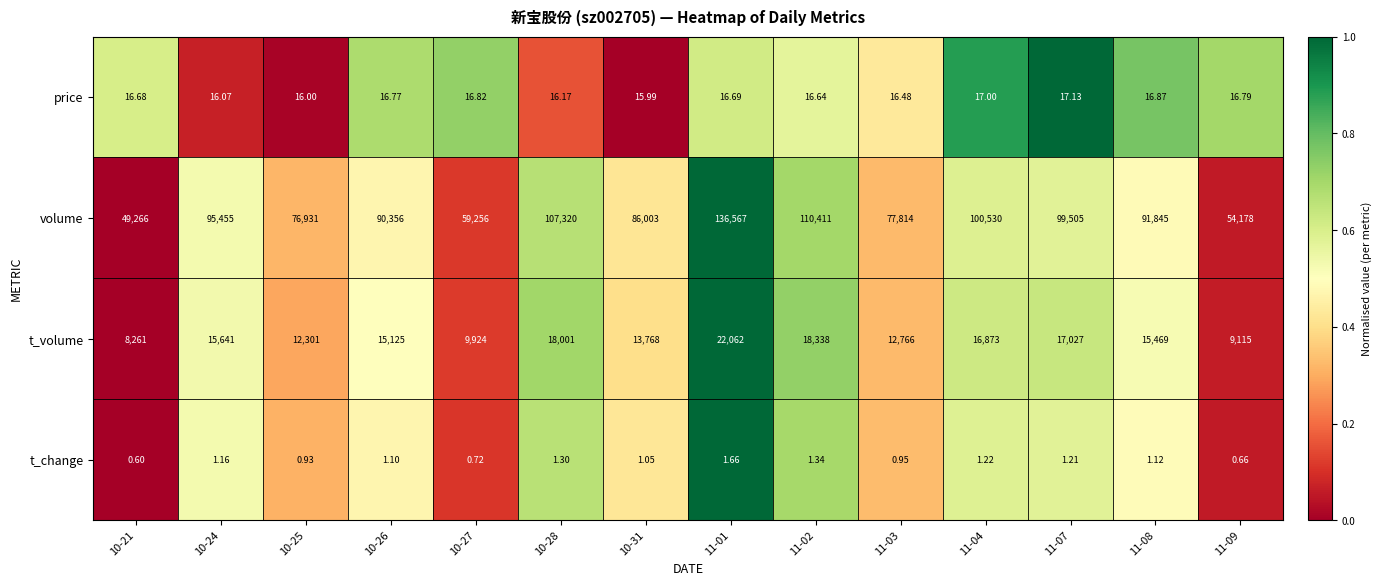

Which series has the largest total across all categories?

volume